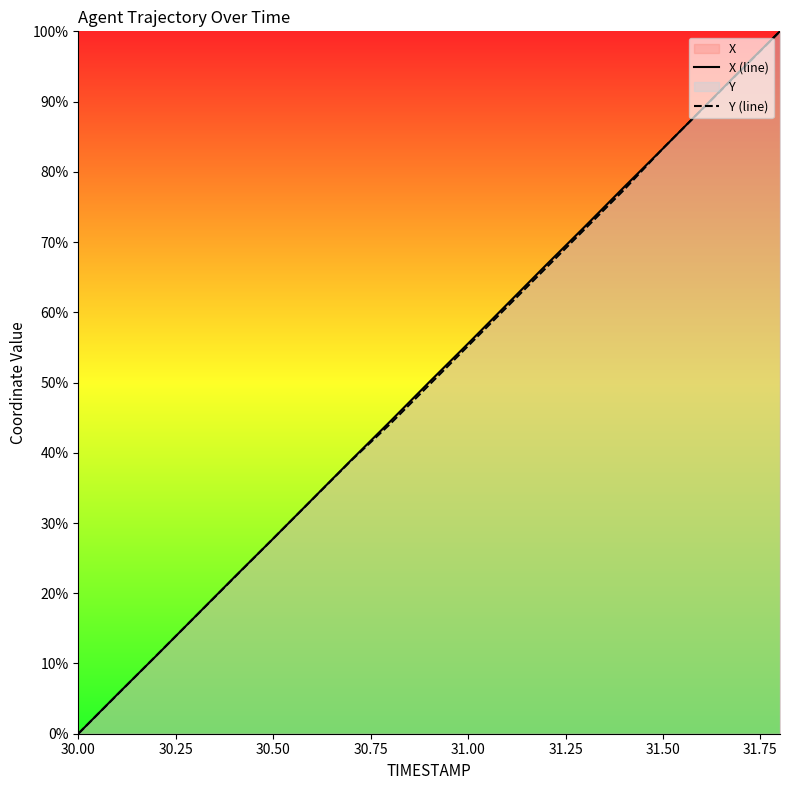

Which series has the largest range (max minus min)?

X (line)